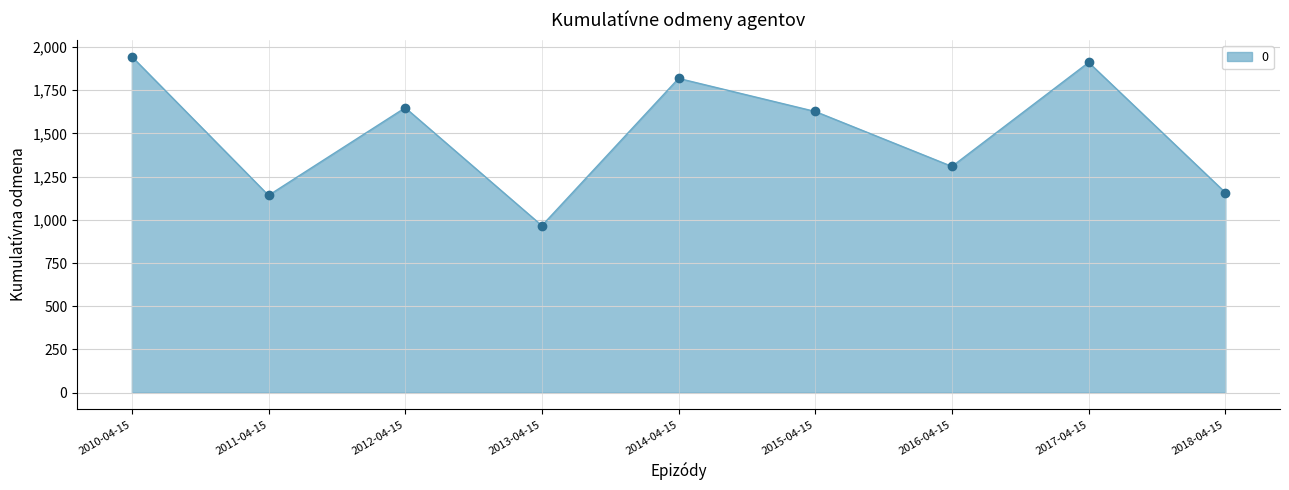

What is the label of the 7th point from the left?

2016-04-15